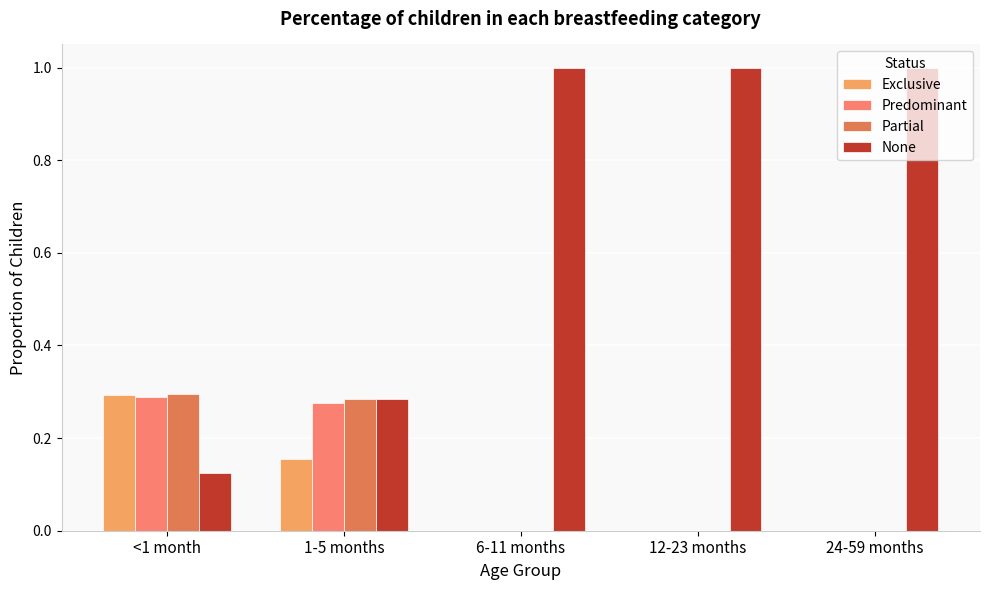

What is the greatest value displayed?

1.0